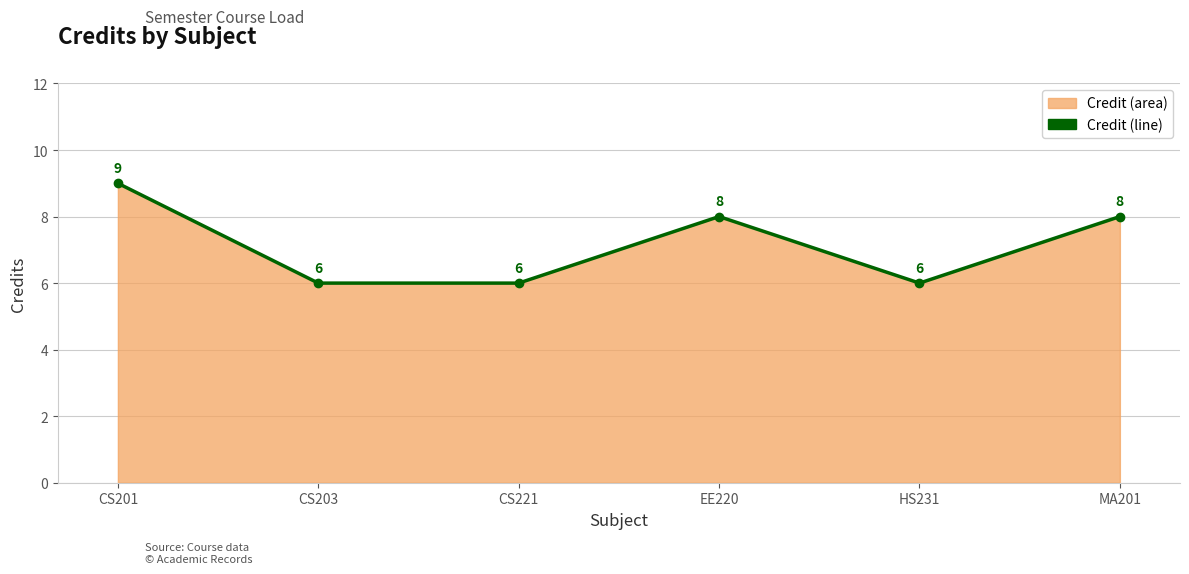

Which has a higher value, EE220 or CS203?

EE220